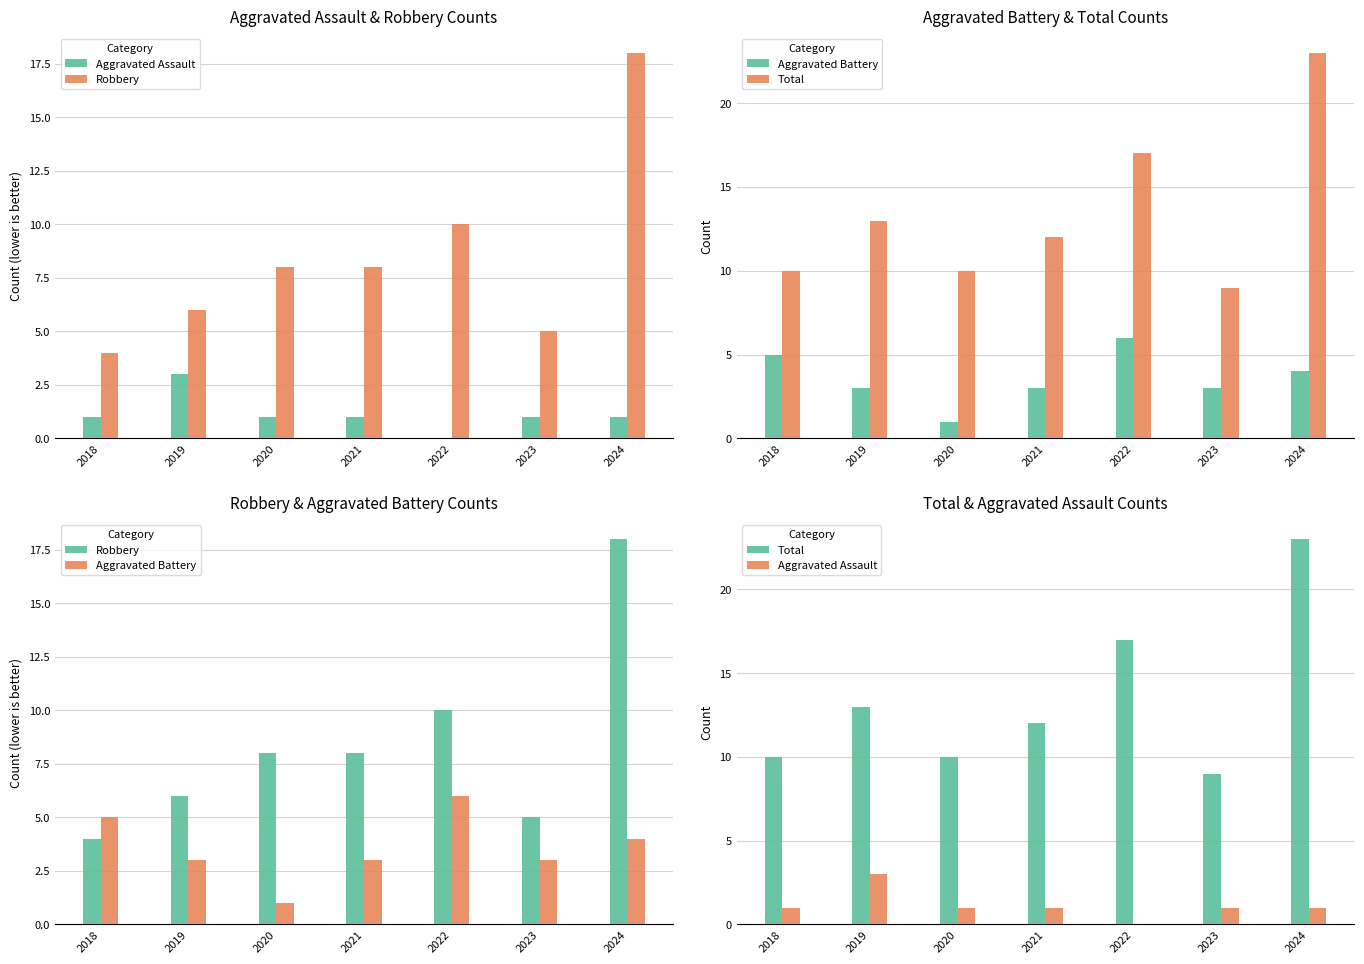

Which category has the lowest value in the Aggravated Assault series?

2022